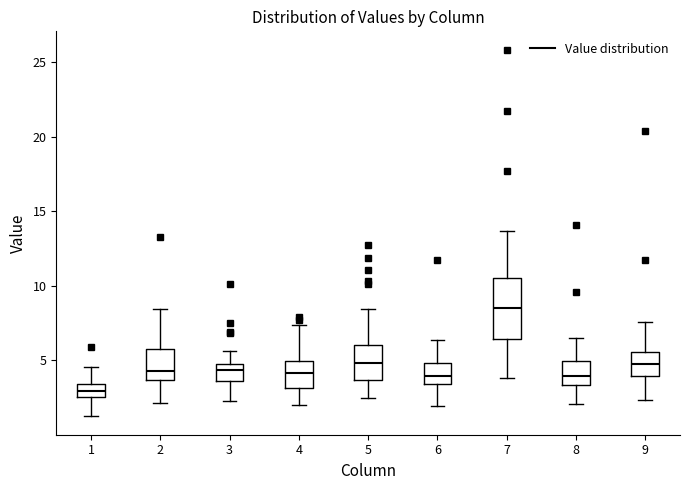

Comparing the boxes themselves (not the whiskers), which one is the tallest?

7